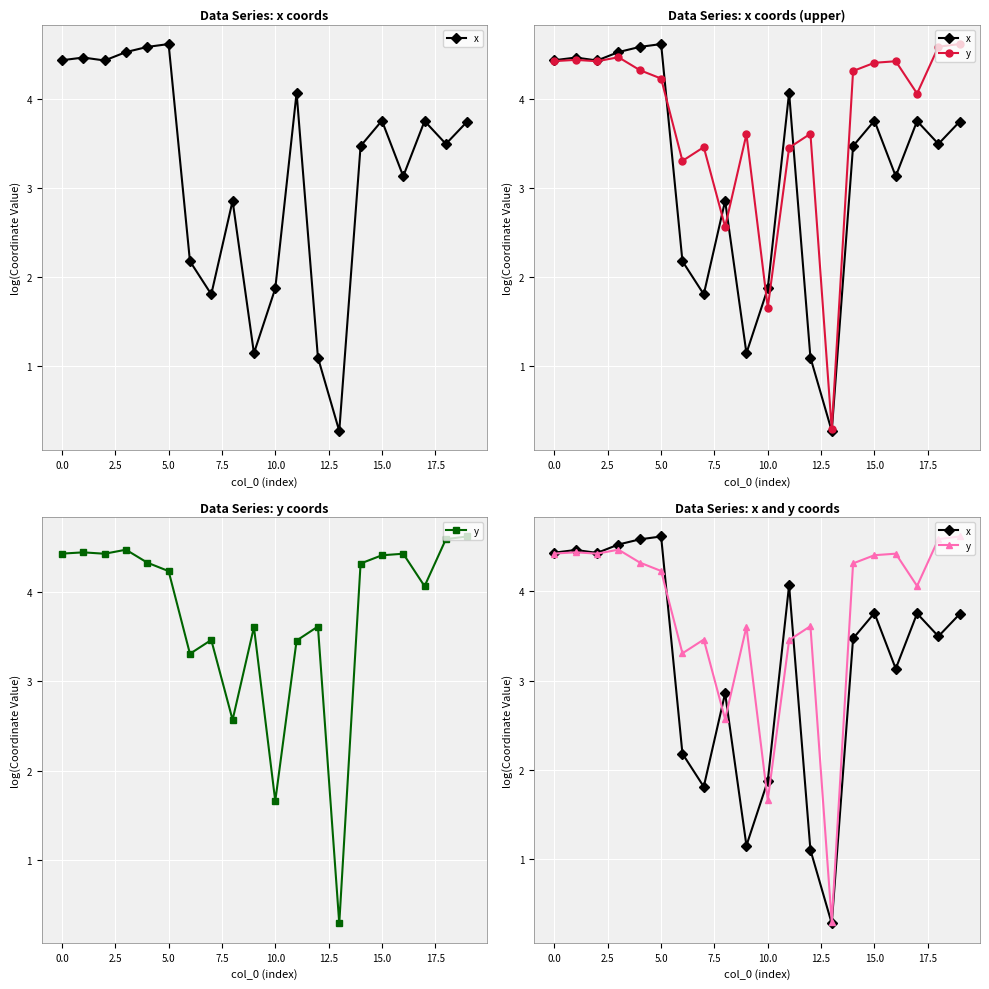

The y series shows 5.5 at 12. True or false?

False